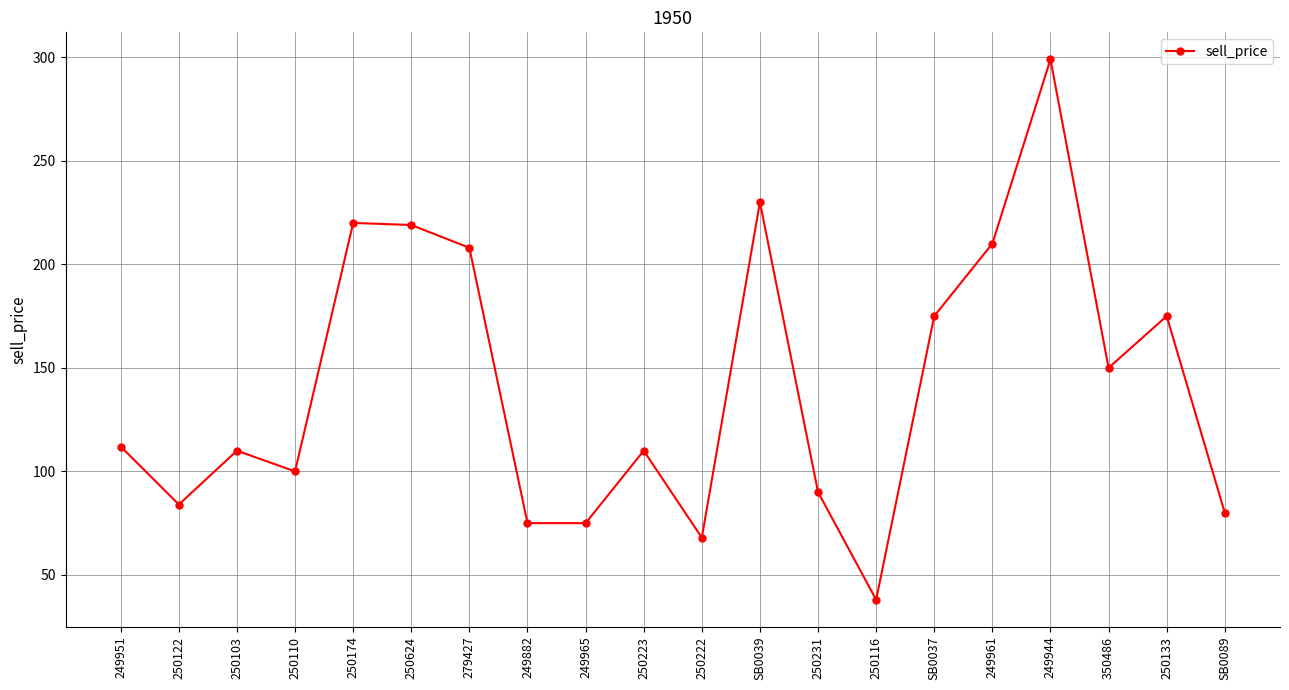

Count the number of data series in this chart.

1